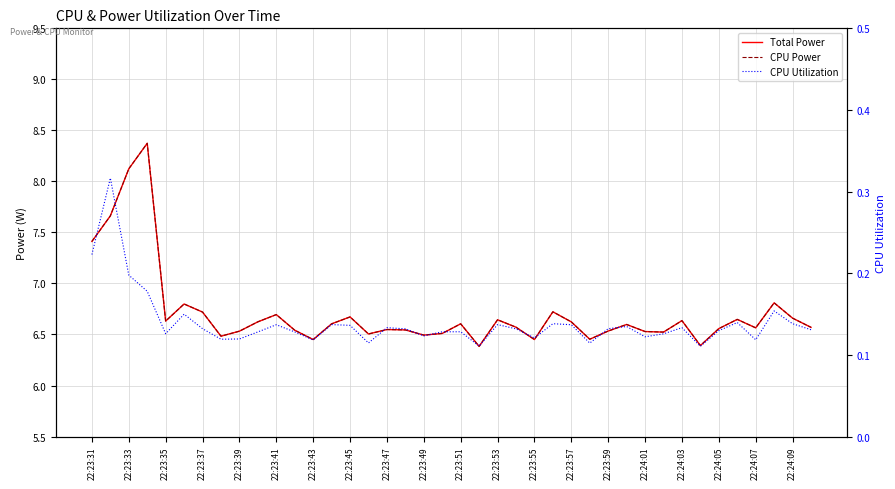

Is it true that CPU Utilization equals 0.2 at 31?

False